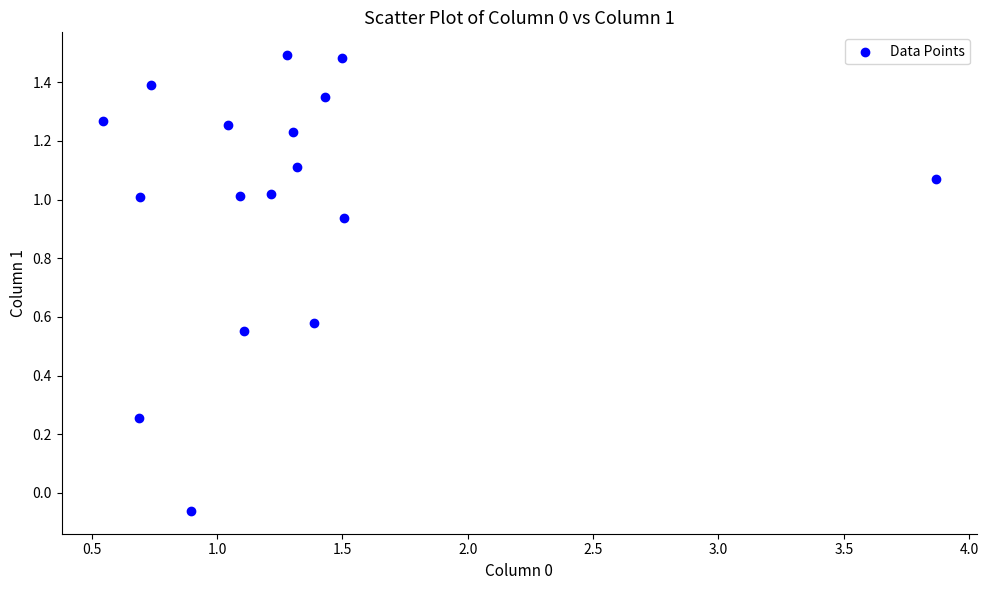

What is the range of Y values (max minus min)?

1.6